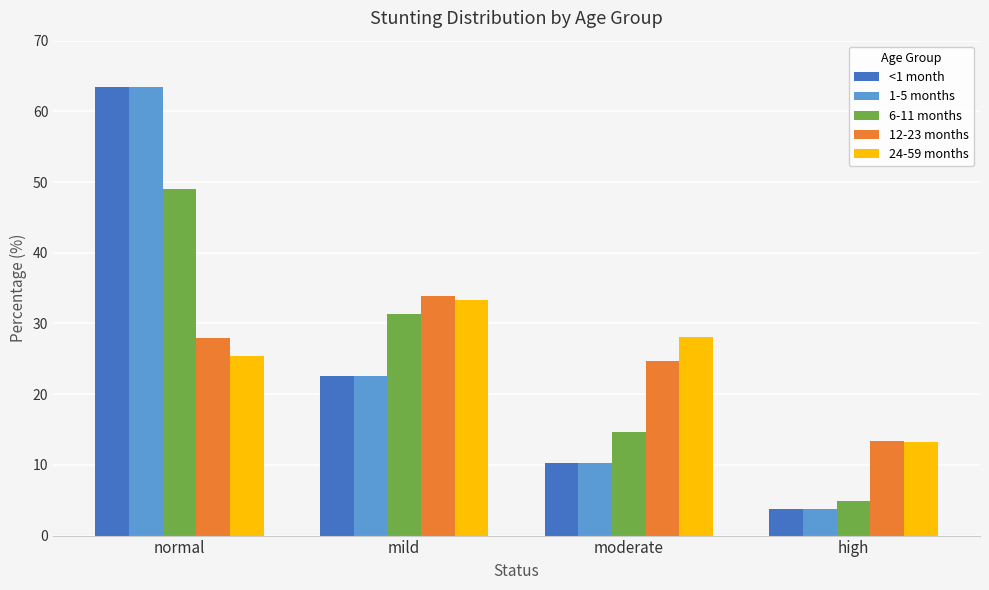

How many bars are there in total?

20